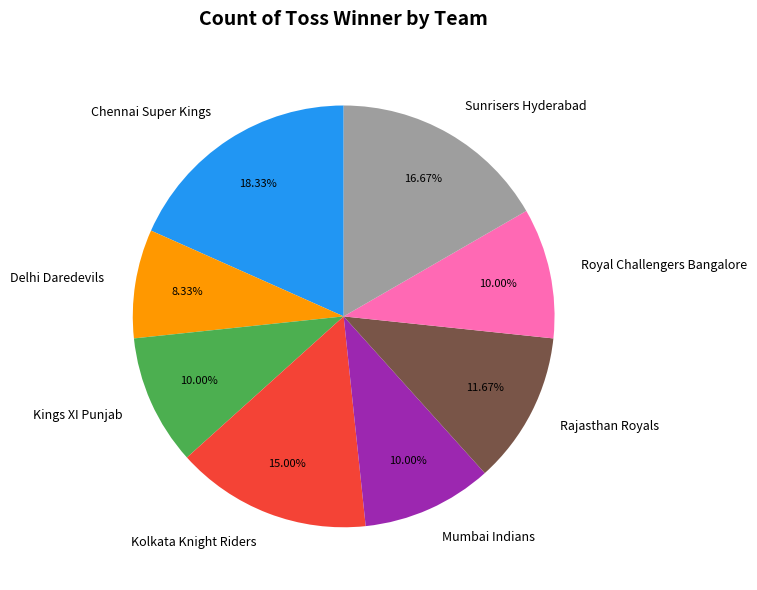

Between Kolkata Knight Riders and Sunrisers Hyderabad, which is larger?

Sunrisers Hyderabad